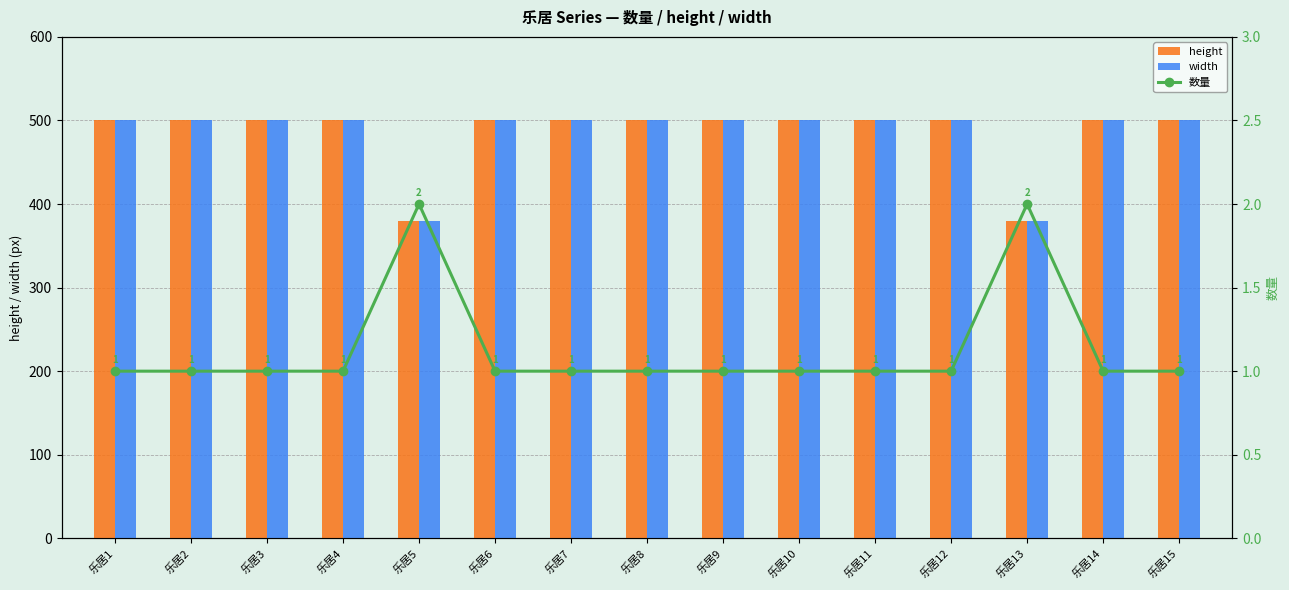

Reading right to left, transcribe all the data shown in this chart.

height: 乐居15=500	乐居14=500	乐居13=380	乐居12=500	乐居11=500	乐居10=500	乐居9=500	乐居8=500	乐居7=500	乐居6=500	乐居5=380	乐居4=500	乐居3=500	乐居2=500	乐居1=500
width: 乐居15=500	乐居14=500	乐居13=380	乐居12=500	乐居11=500	乐居10=500	乐居9=500	乐居8=500	乐居7=500	乐居6=500	乐居5=380	乐居4=500	乐居3=500	乐居2=500	乐居1=500
数量: 乐居15=1	乐居14=1	乐居13=2	乐居12=1	乐居11=1	乐居10=1	乐居9=1	乐居8=1	乐居7=1	乐居6=1	乐居5=2	乐居4=1	乐居3=1	乐居2=1	乐居1=1